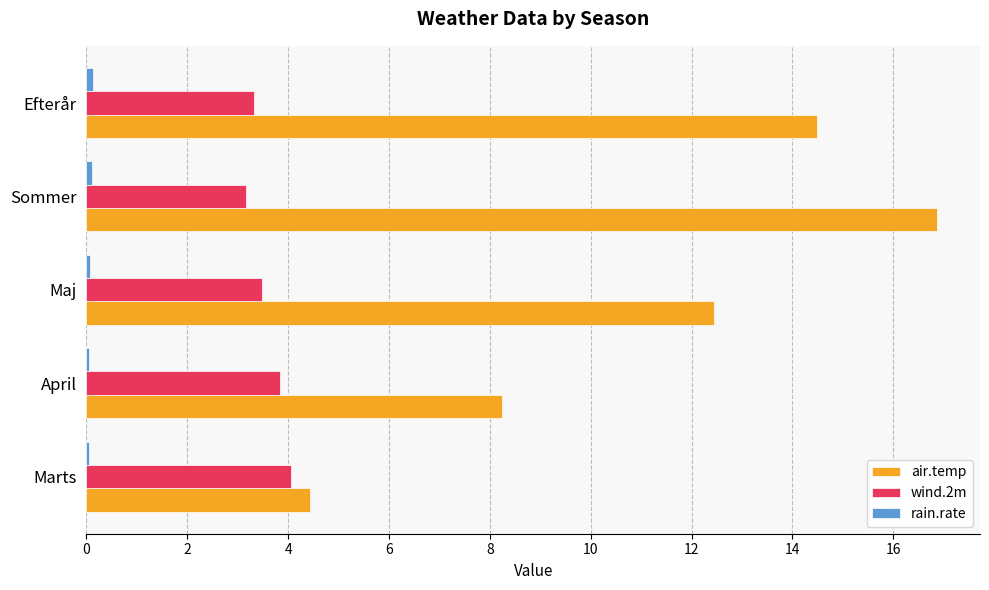

Which series has the largest range (max minus min)?

air.temp